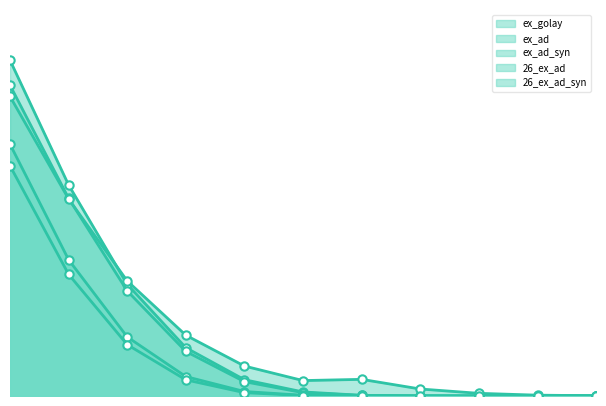

Which series has the largest range (max minus min)?

ex_golay